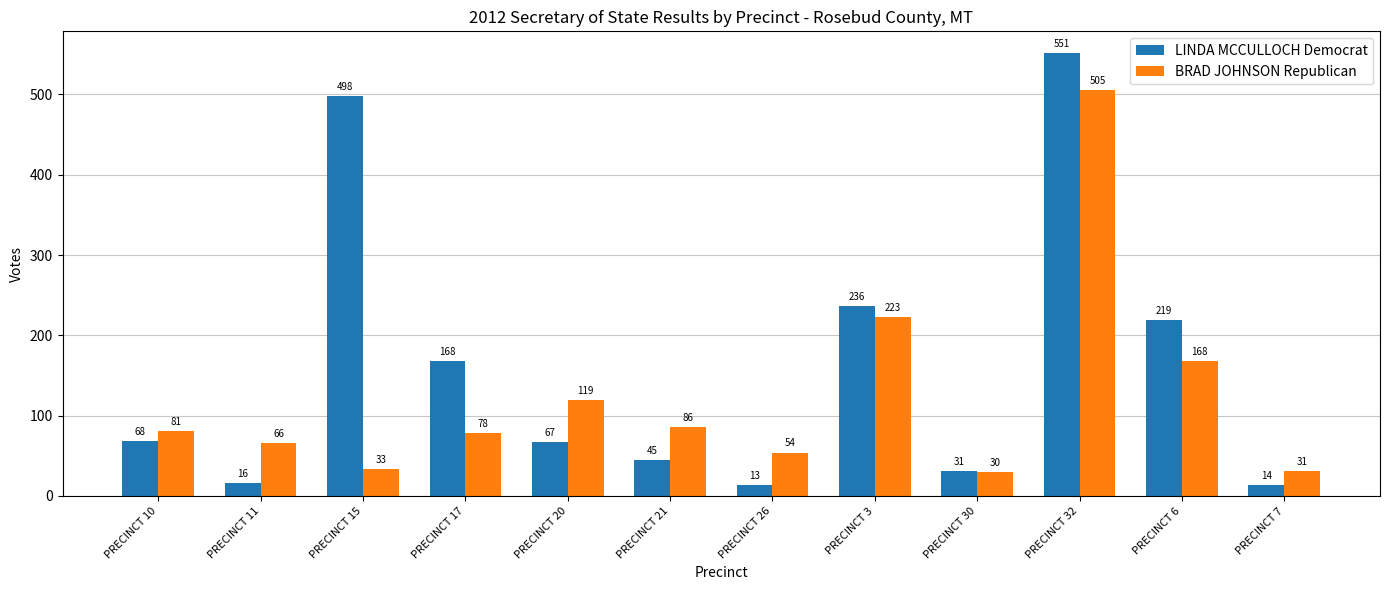

Is it true that BRAD JOHNSON Republican equals 56 at PRECINCT 20?

False